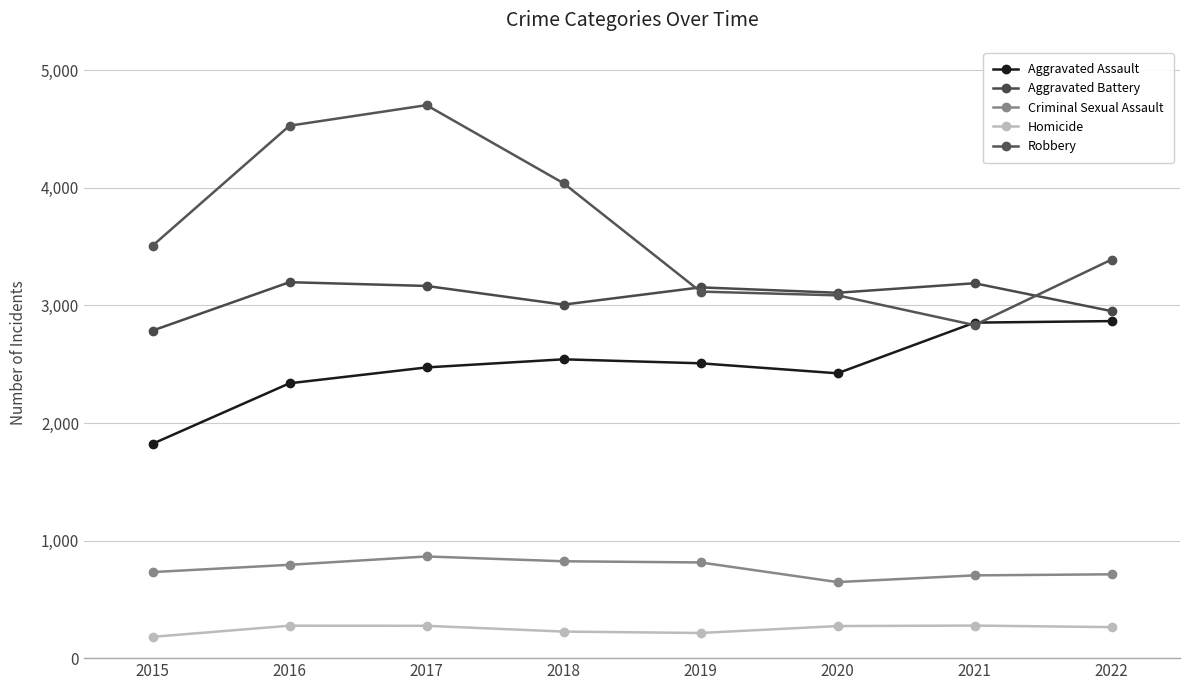

How many interior local peaks does the Homicide series have?

2